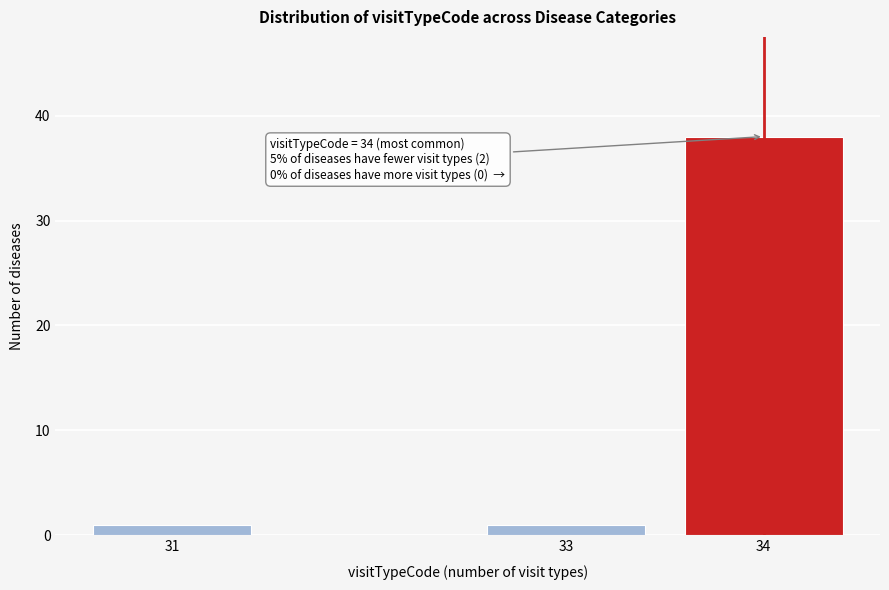

Reading right to left, extract all data points from this chart.

38	1	1